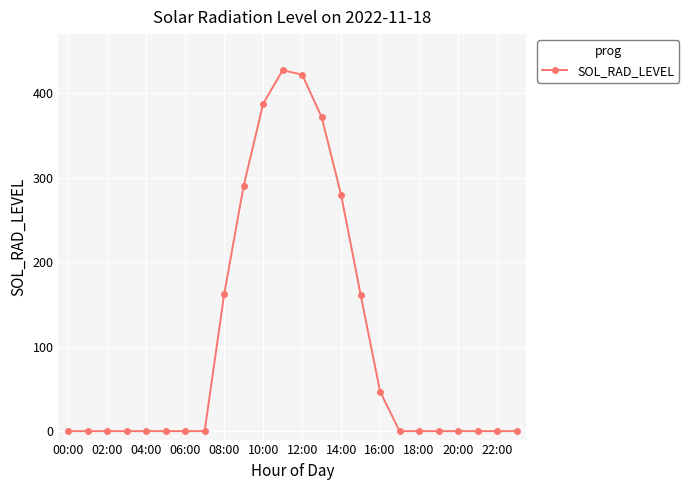

What is the maximum value shown in the chart?

427.2